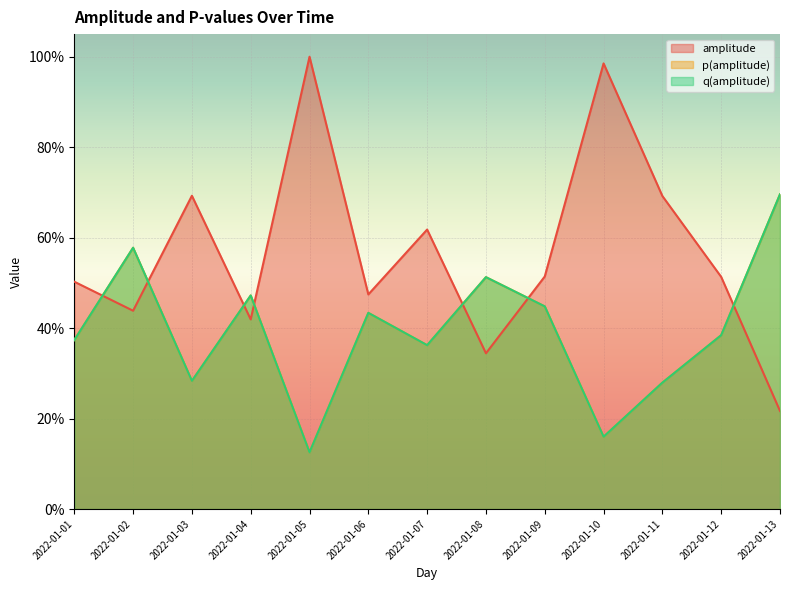

Is the value of amplitude at 2022-01-08 greater than the value of p(amplitude) at 2022-01-02?

No